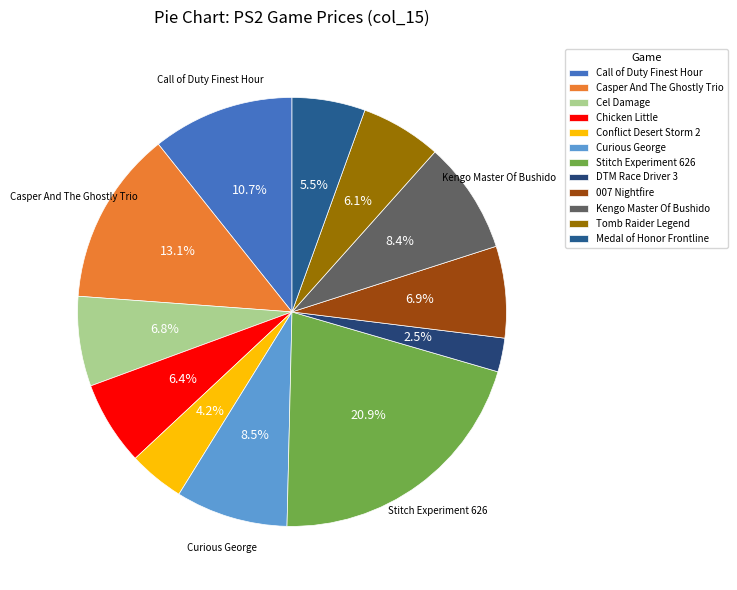

Do Conflict Desert Storm 2 and Call of Duty Finest Hour together represent more than half of the pie?

No